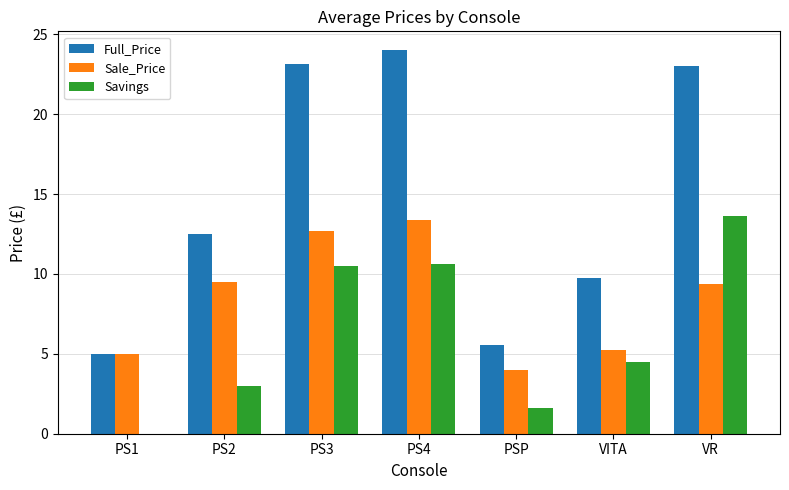

True or false: Full_Price has a value of 12.4 at PS3.

False